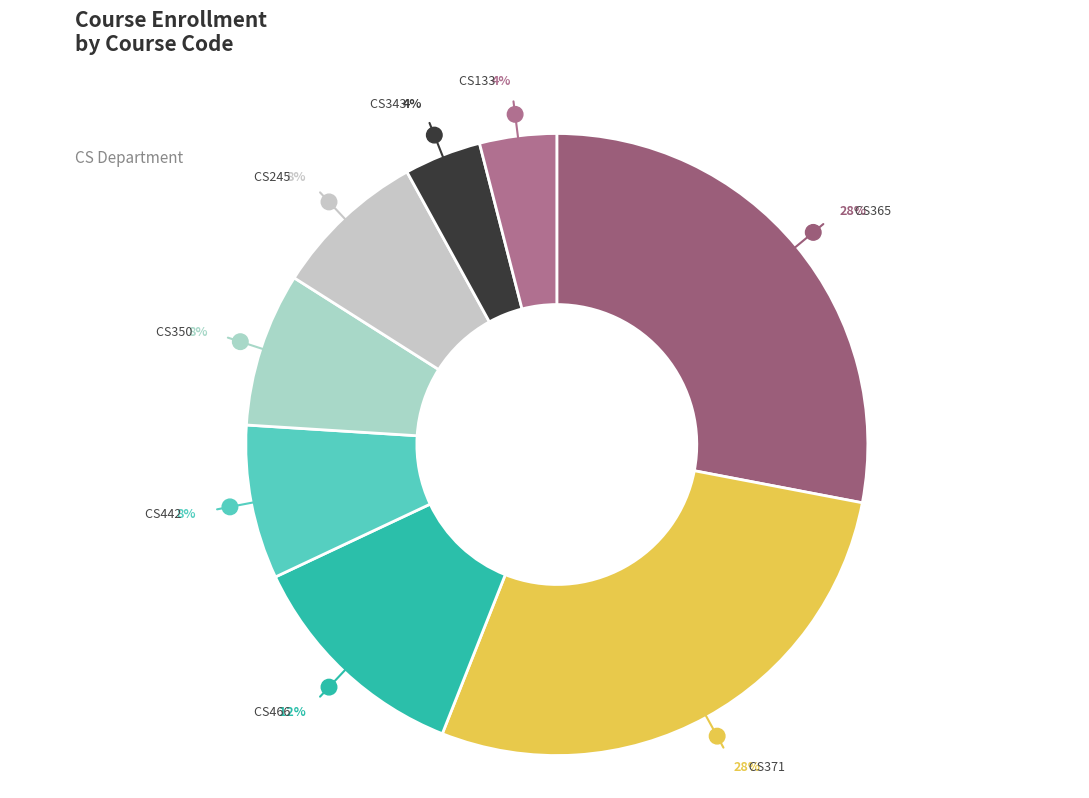

Count the number of slices in the pie.

8